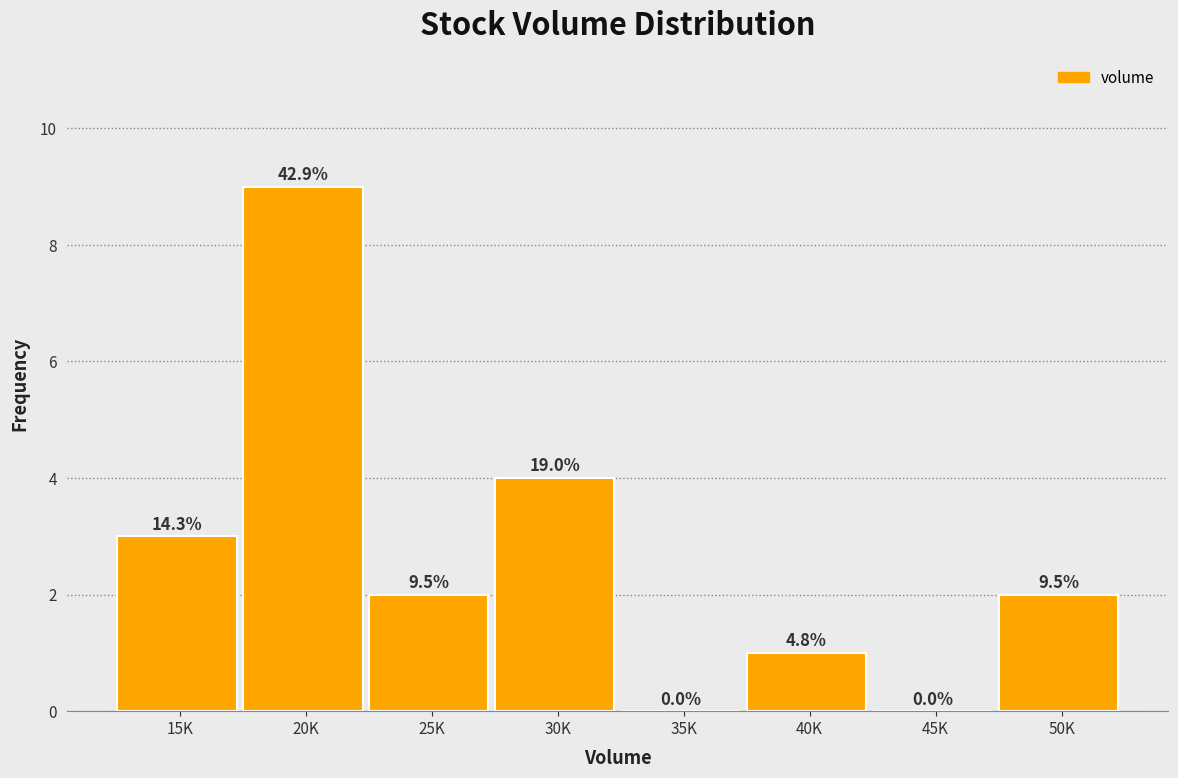

Are the bars horizontal?

No